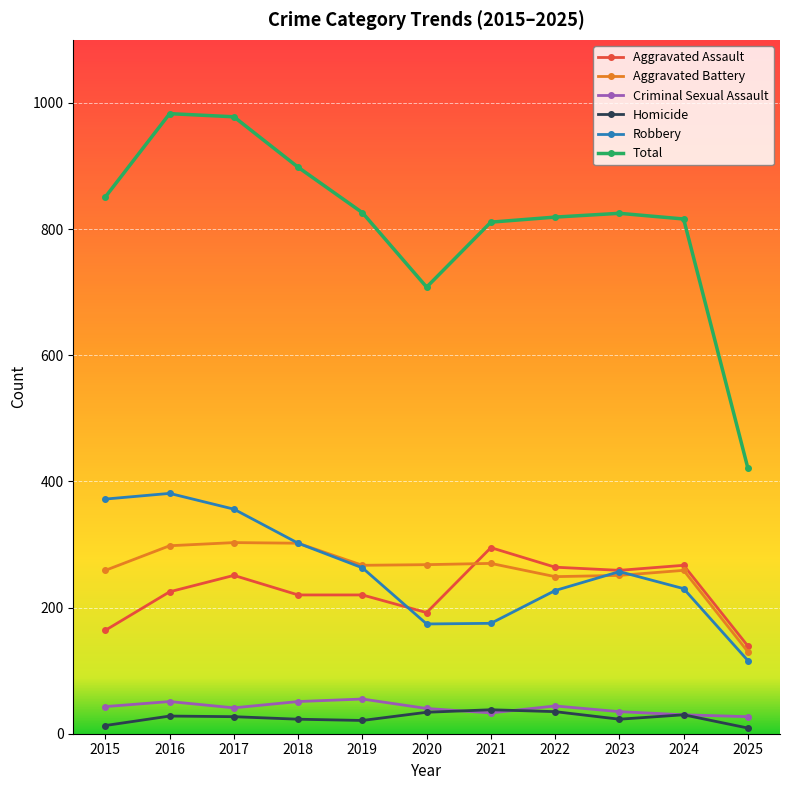

What is the difference between the maximum and minimum values in the Homicide series?

29